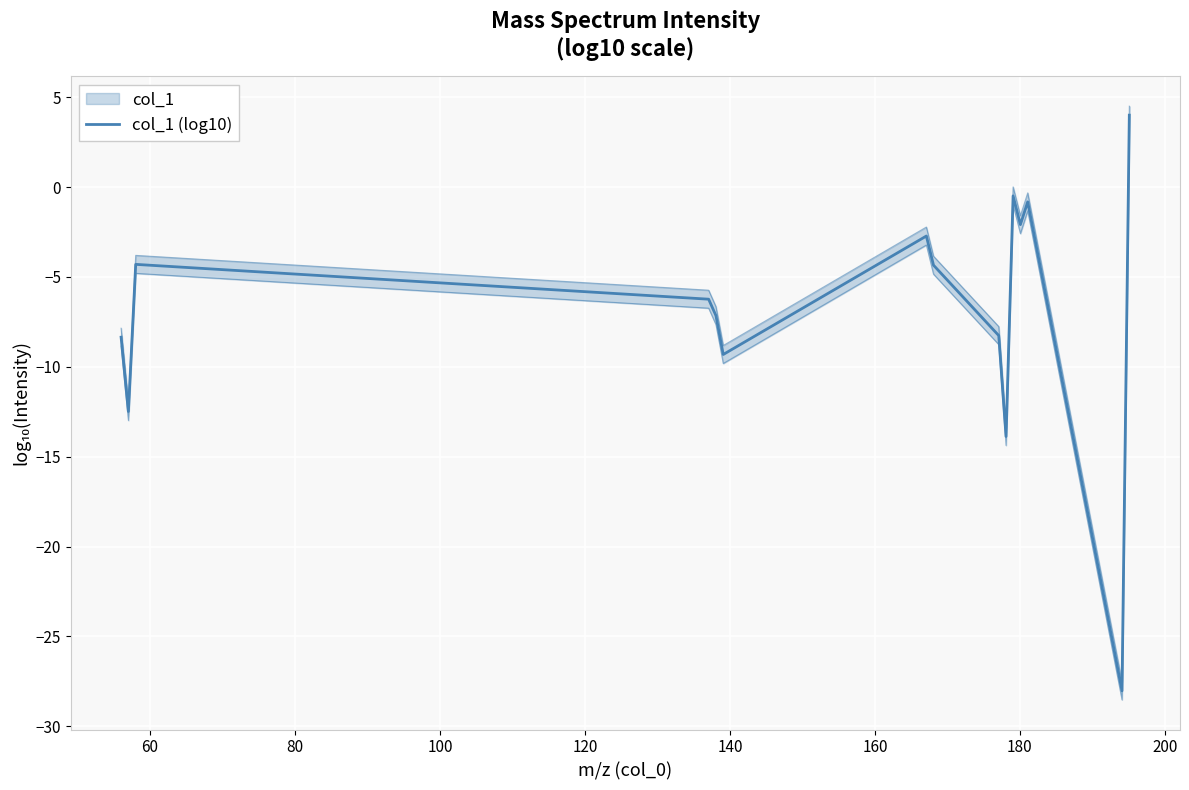

How many negative values are there?

14